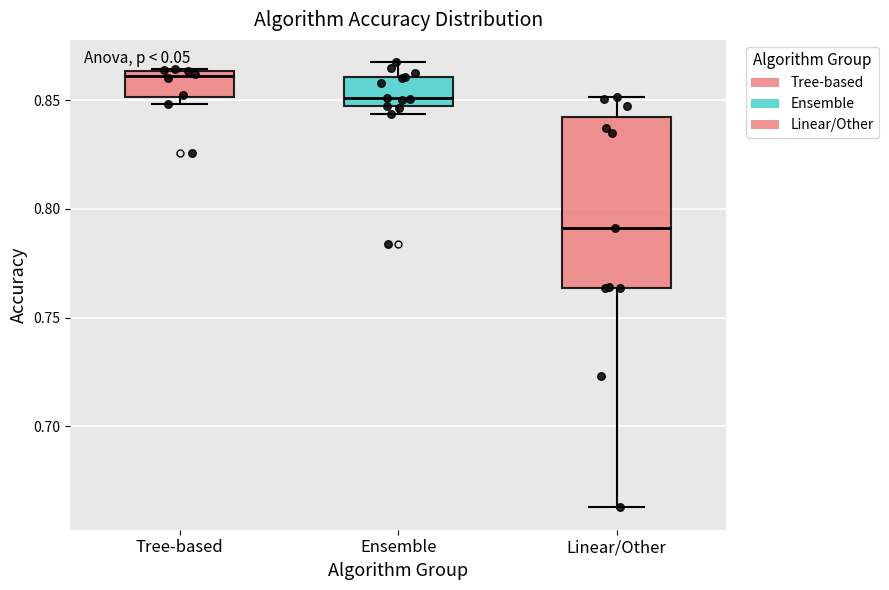

Where is the lower edge of the box for Tree-based on the y-axis? The values are not printed on the chart, so give them approximately, as read against the axis.

0.850